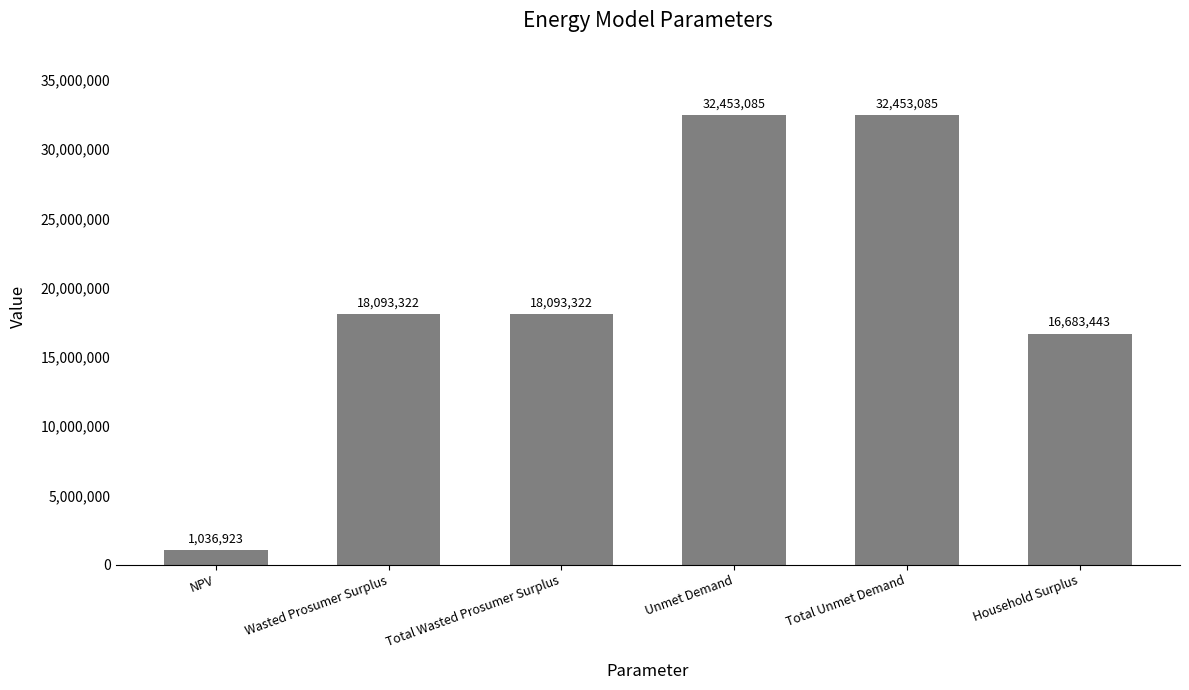

At which label is the value closest to 16745003?

Household Surplus